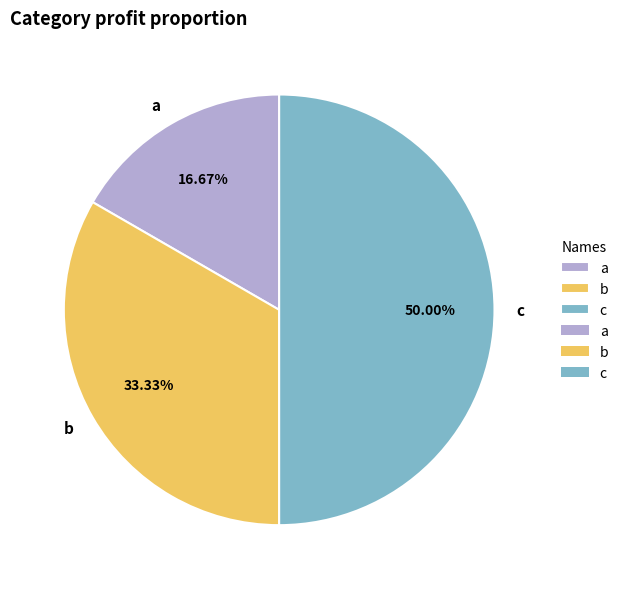

Is the sum of c and a greater than half?

Yes